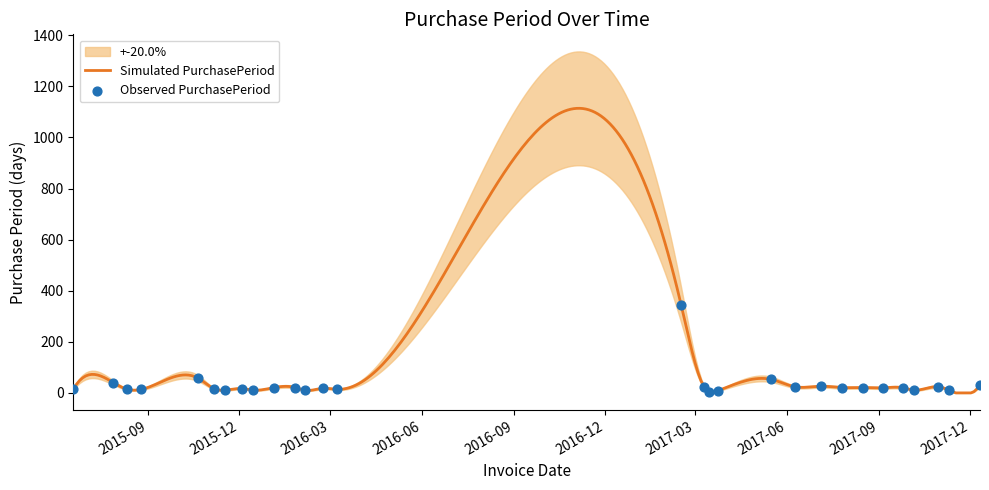

Which has a higher value, 2017-12-11 or 2017-03-24?

2017-12-11